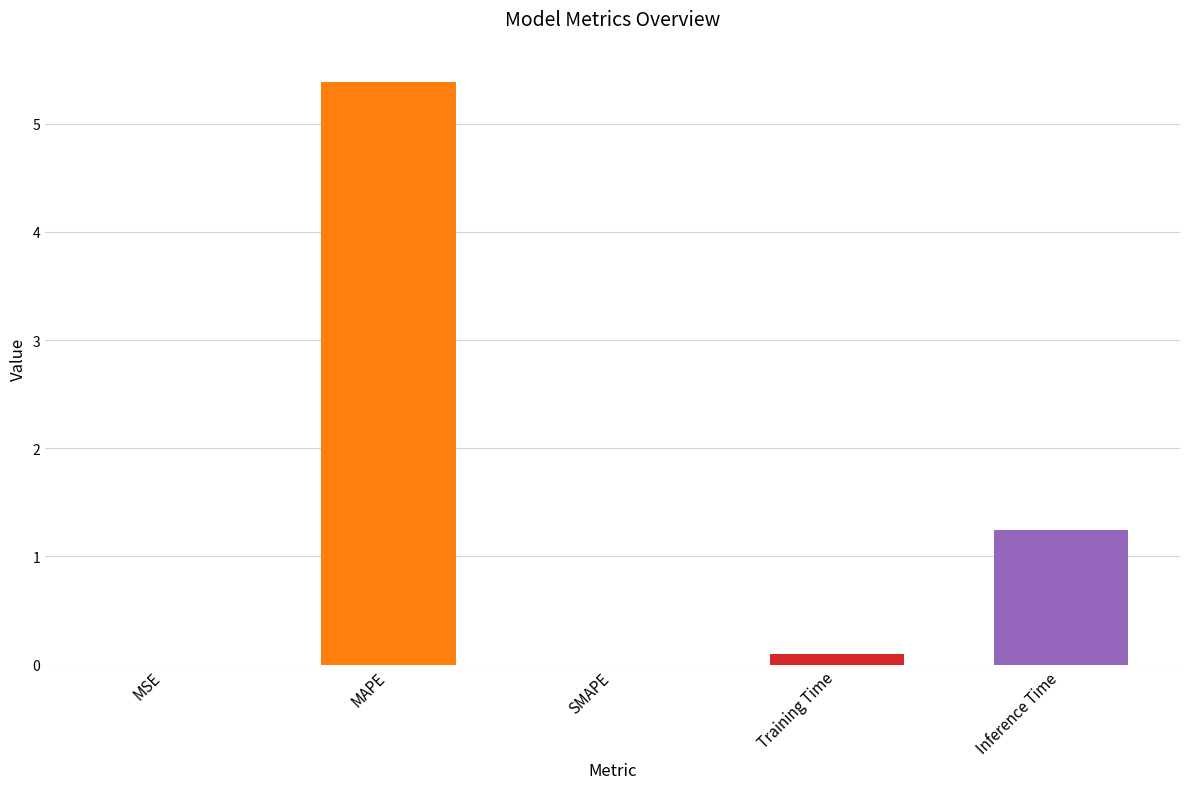

Are the bars grouped side by side (vs. stacked)?

No